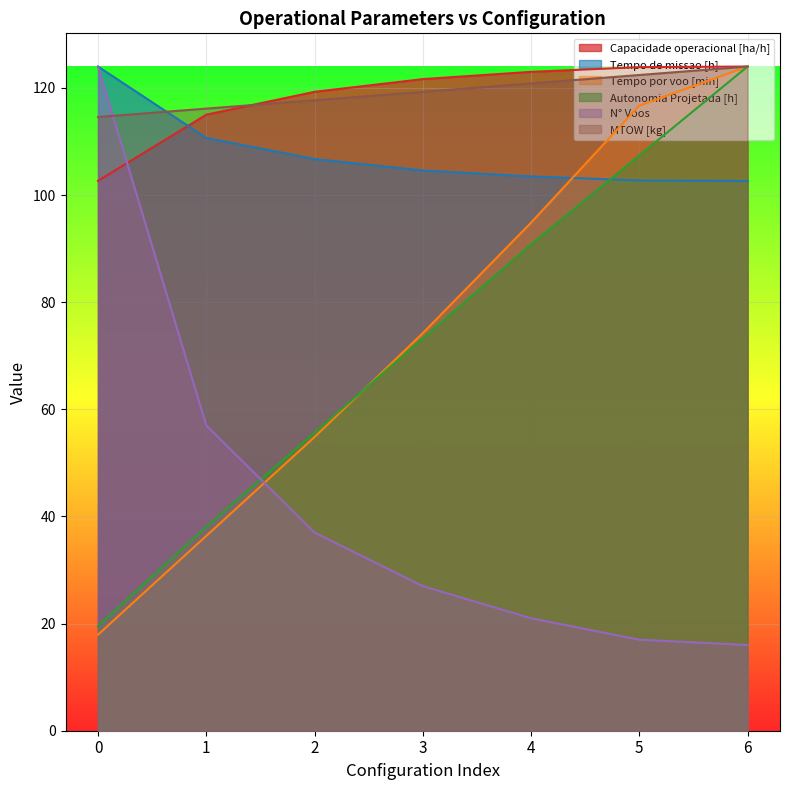

True or false: Tempo de missao [h] and Tempo por voo [min] intersect in this chart.

True